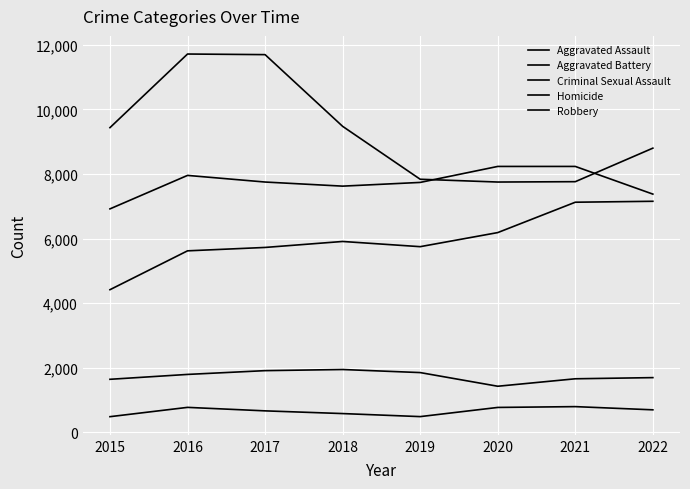

What is the spread (max minus min) of values at 2022?

8101